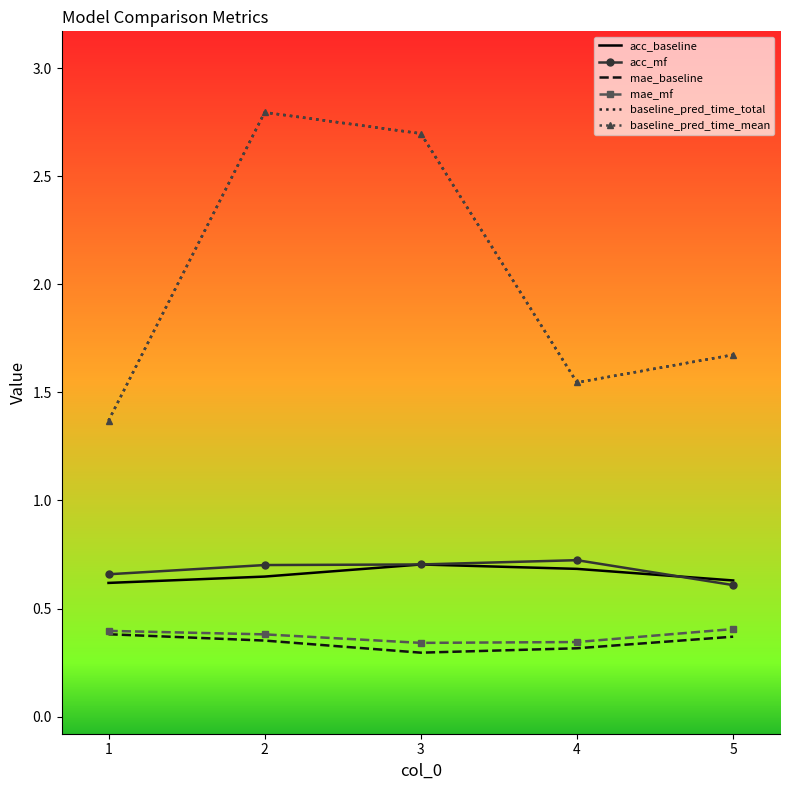

At how many categories does at least one series exceed 1?

5